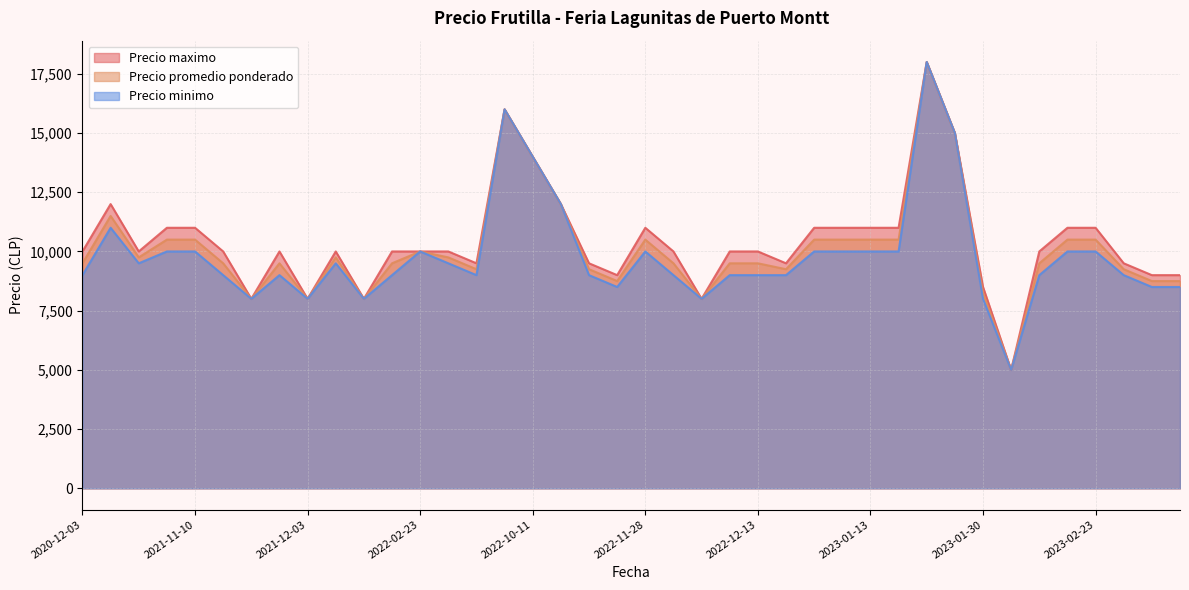

What is the difference between the maximum and minimum values in the Precio promedio ponderado series?

13000